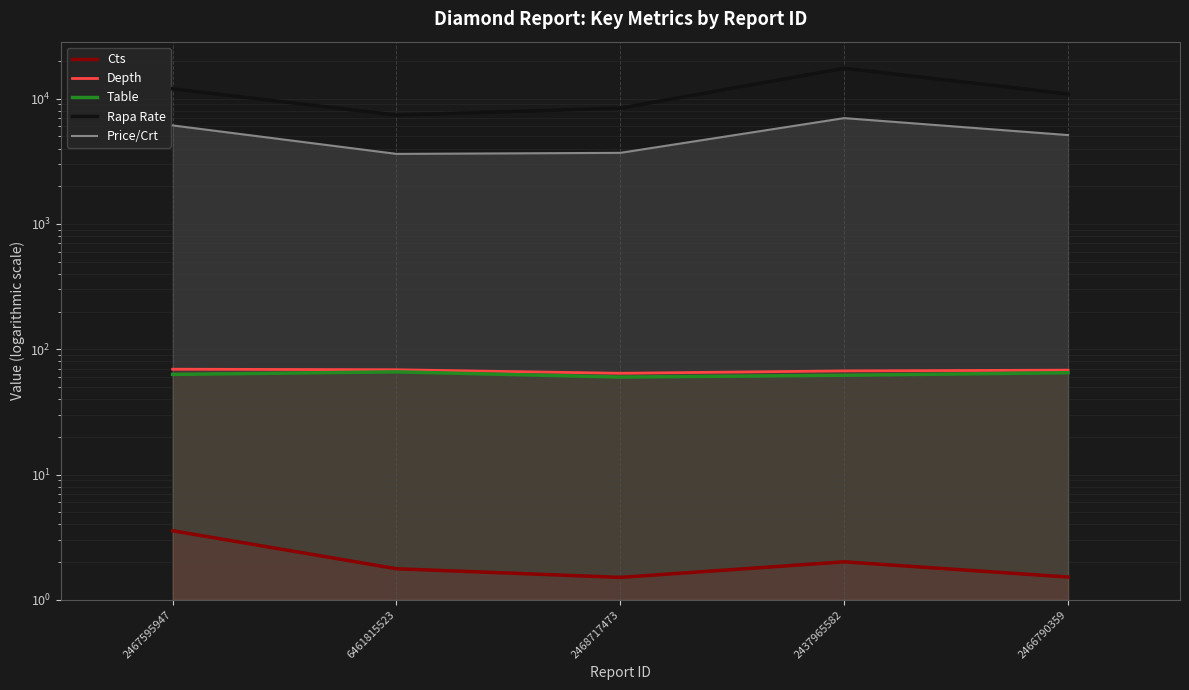

Does the chart display data point markers on the line(s)?

No